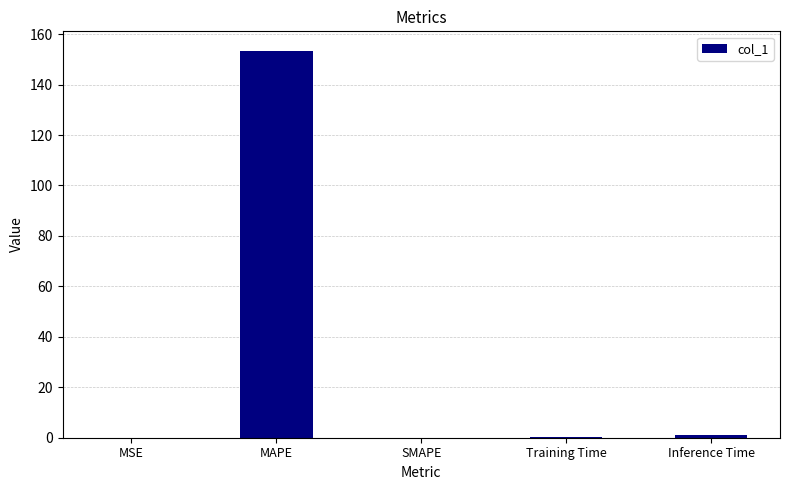

Between MAPE and SMAPE, which is larger?

MAPE